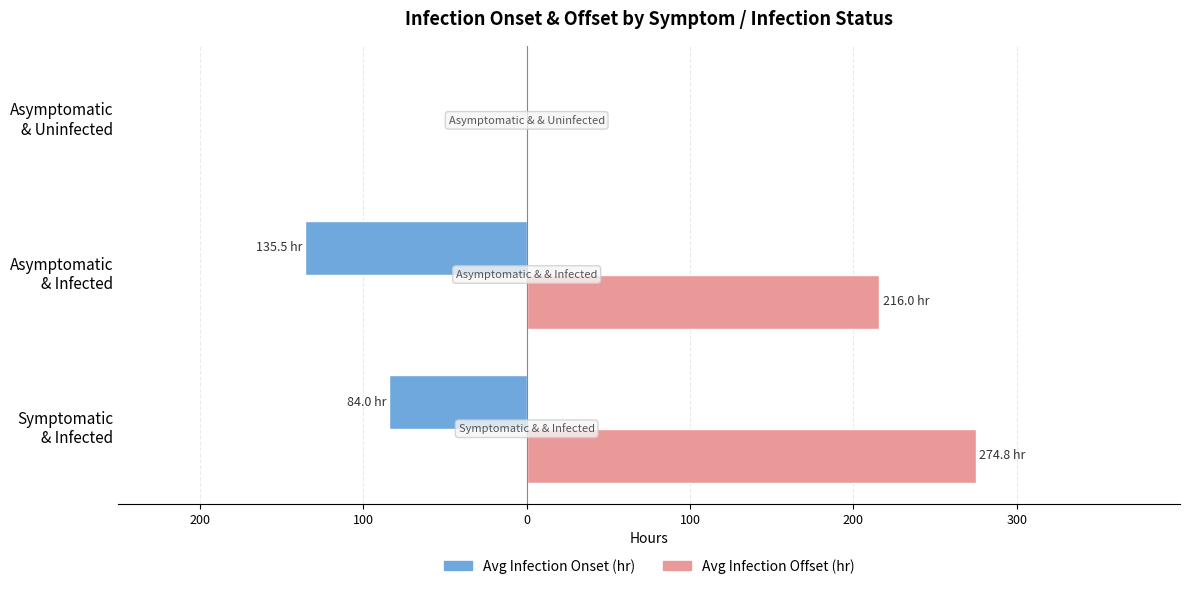

What are all the series names shown in the legend?

Avg Infection Onset (hr), Avg Infection Offset (hr)